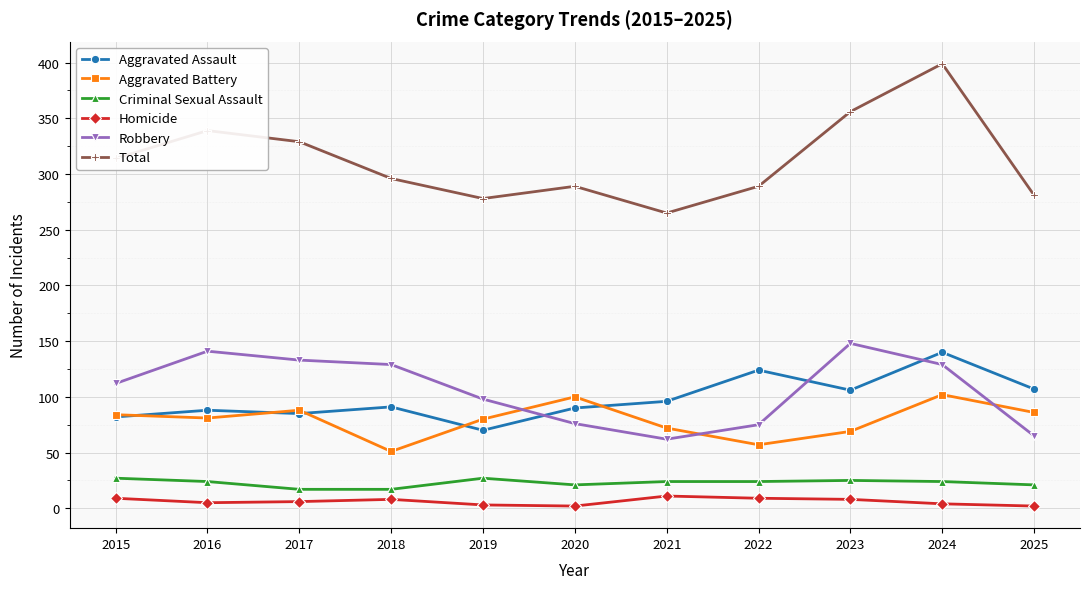

How many lines are shown in the chart?

6